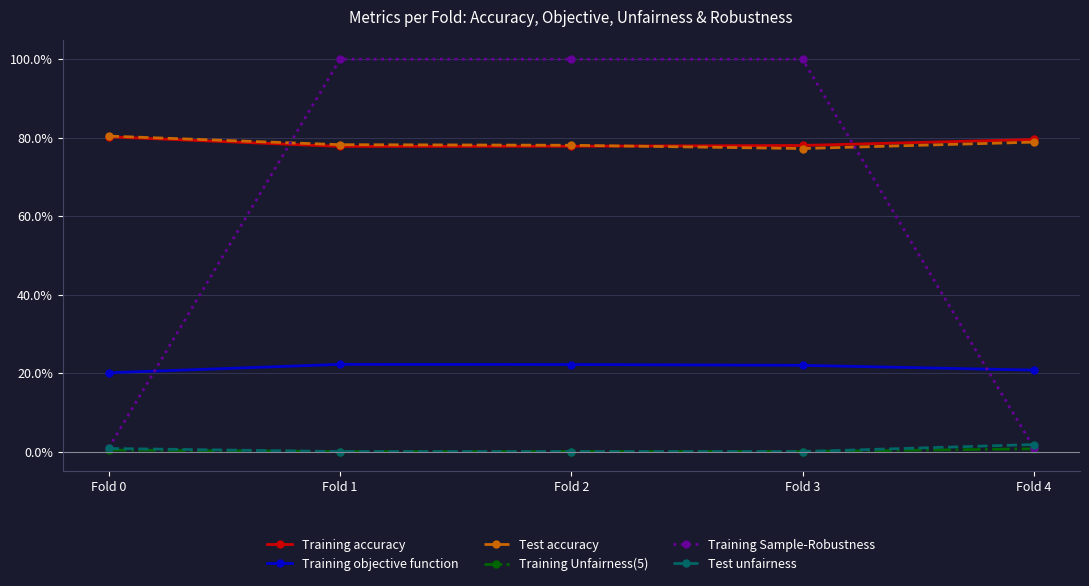

Does the chart have visible grid lines?

Yes